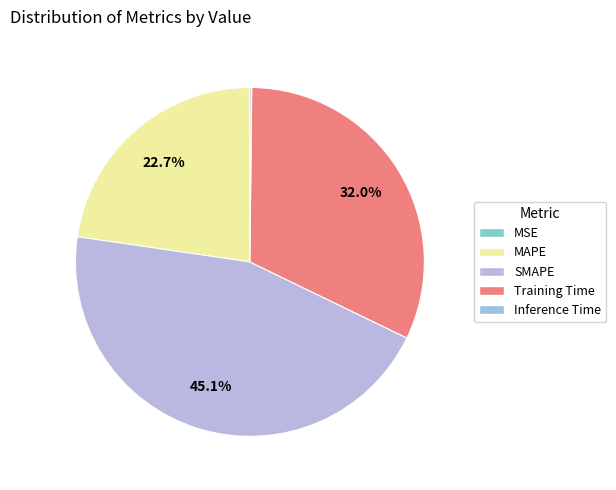

How many segments does this pie chart have?

5